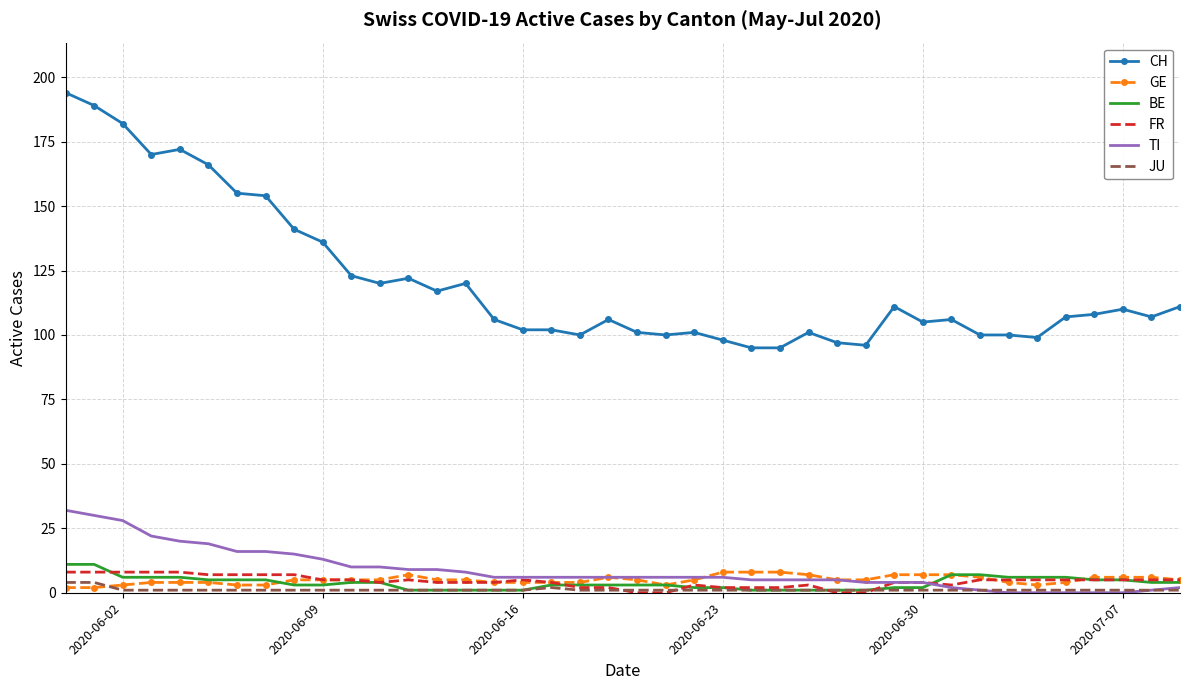

What is the greatest value displayed?

194